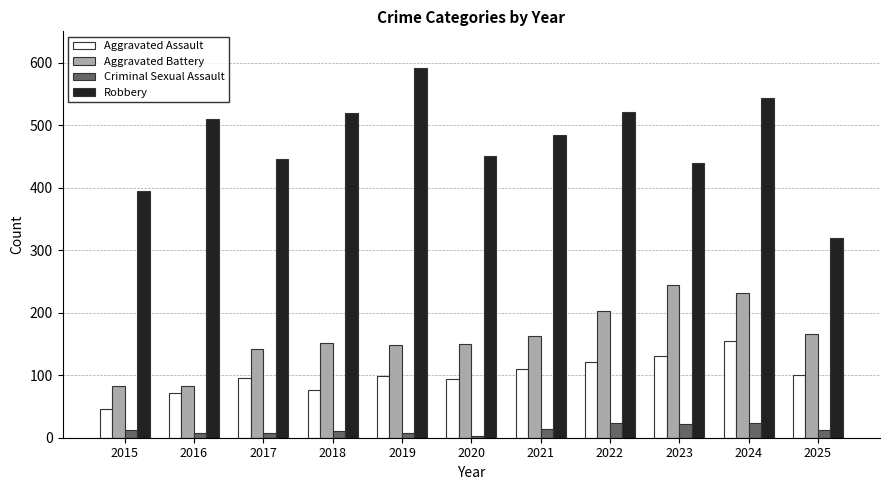

What is the difference between the maximum and minimum values in the Aggravated Battery series?

162